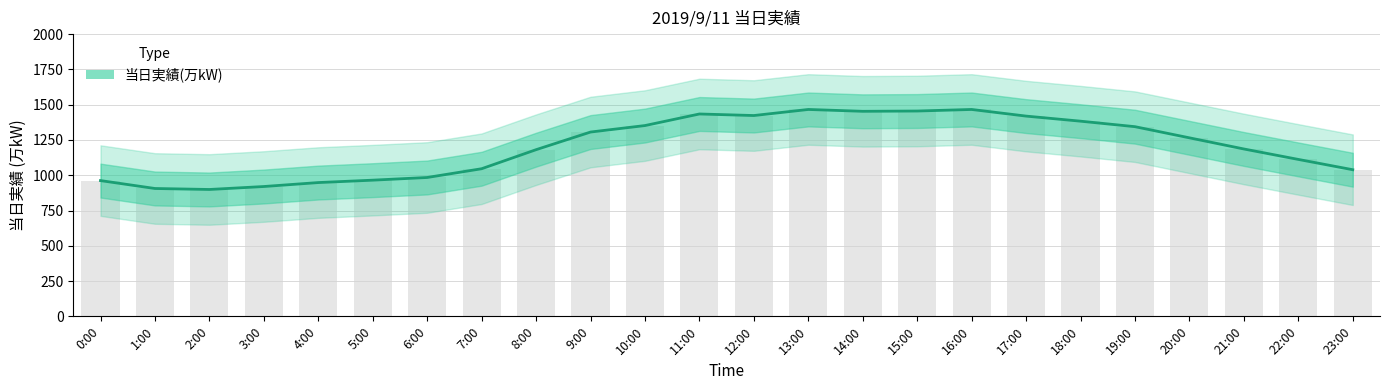

What is the difference between the maximum and second lowest values?

560